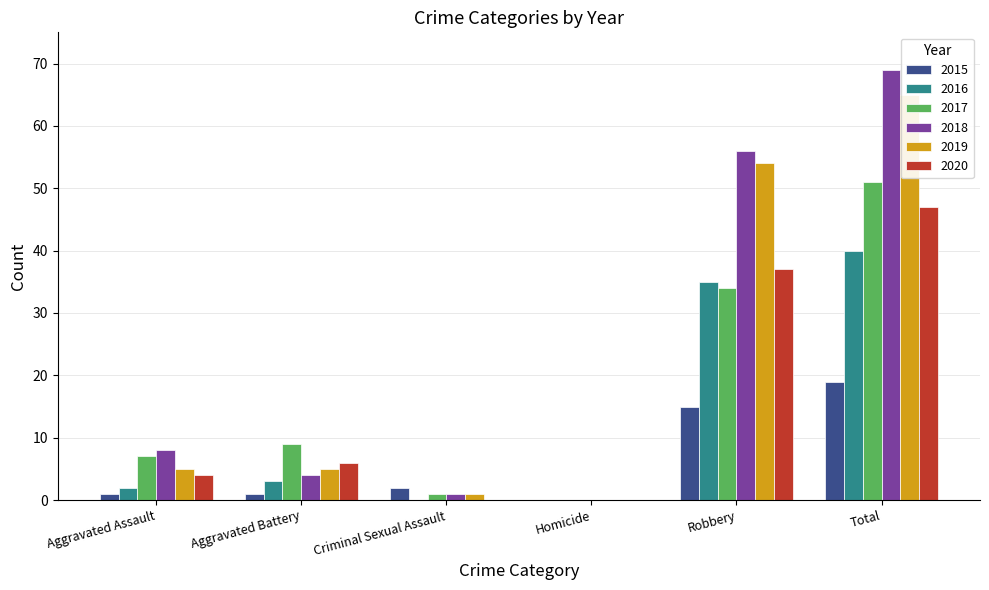

Reading right to left, transcribe all the data shown in this chart.

2015: Total=19	Robbery=15	Homicide=0	Criminal Sexual Assault=2	Aggravated Battery=1	Aggravated Assault=1
2016: Total=40	Robbery=35	Homicide=0	Criminal Sexual Assault=0	Aggravated Battery=3	Aggravated Assault=2
2017: Total=51	Robbery=34	Homicide=0	Criminal Sexual Assault=1	Aggravated Battery=9	Aggravated Assault=7
2018: Total=69	Robbery=56	Homicide=0	Criminal Sexual Assault=1	Aggravated Battery=4	Aggravated Assault=8
2019: Total=65	Robbery=54	Homicide=0	Criminal Sexual Assault=1	Aggravated Battery=5	Aggravated Assault=5
2020: Total=47	Robbery=37	Homicide=0	Criminal Sexual Assault=0	Aggravated Battery=6	Aggravated Assault=4